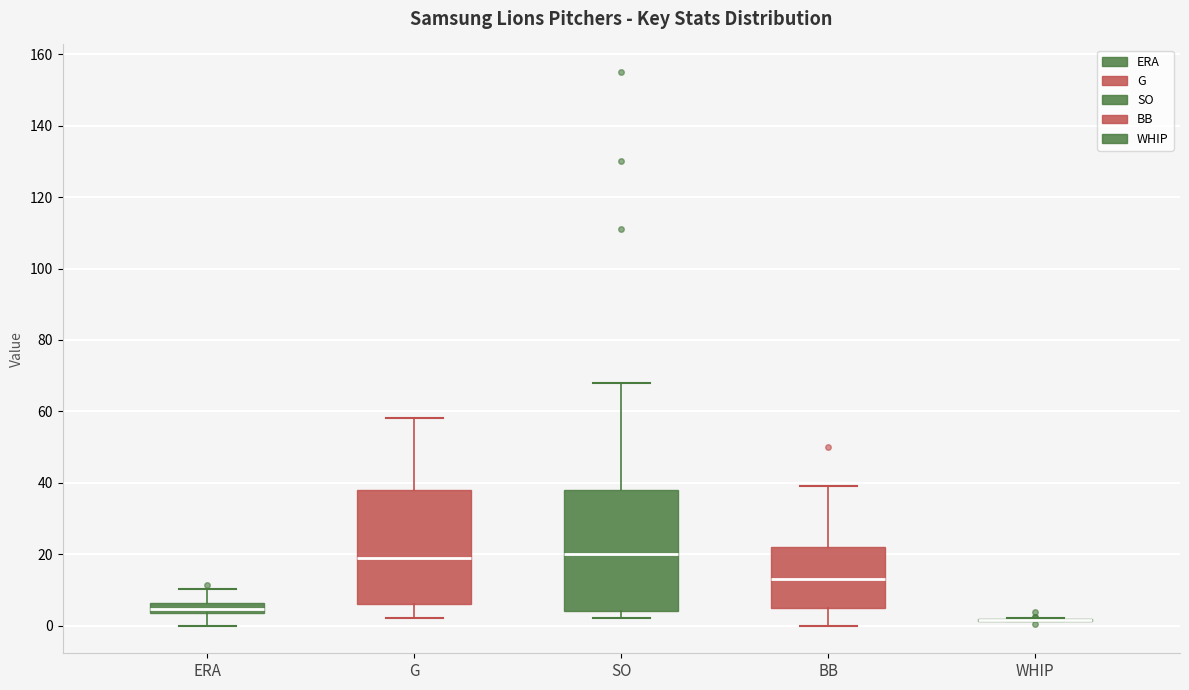

Where does the upper whisker of the box for BB end on the y-axis? The values are not printed on the chart, so give them approximately, as read against the axis.

40